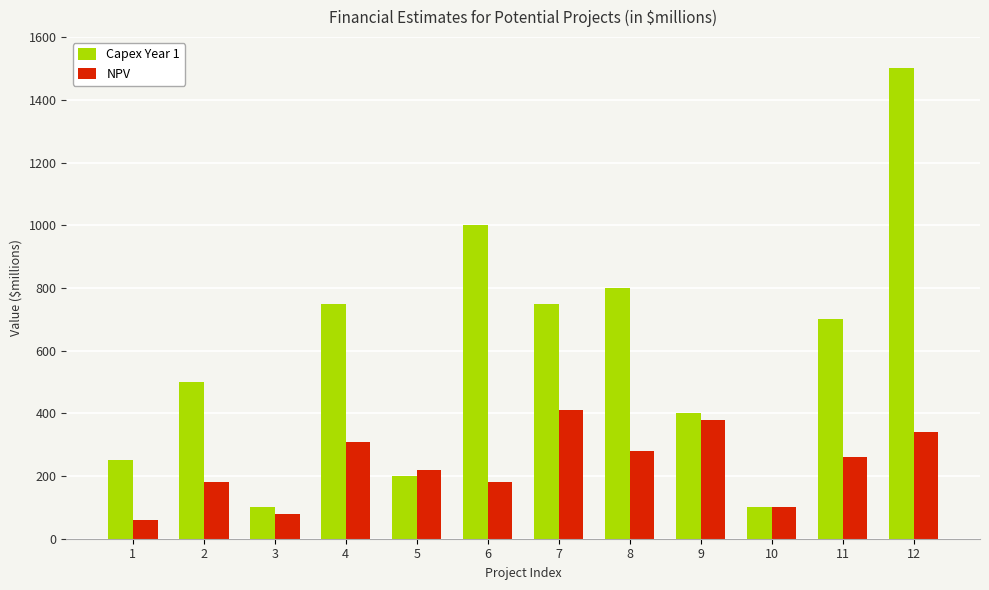

At which category is the sum across all series the highest?

12